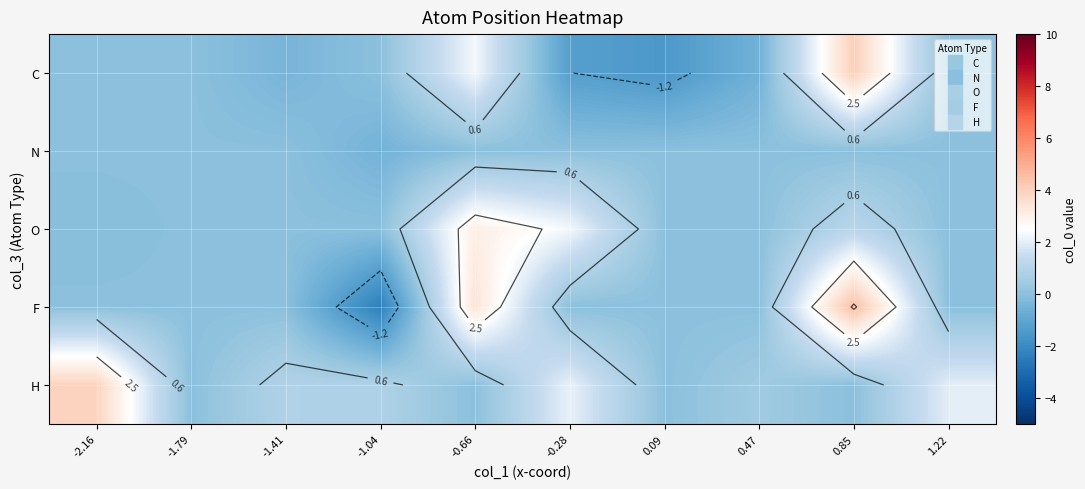

Count the number of categories in the chart.

10